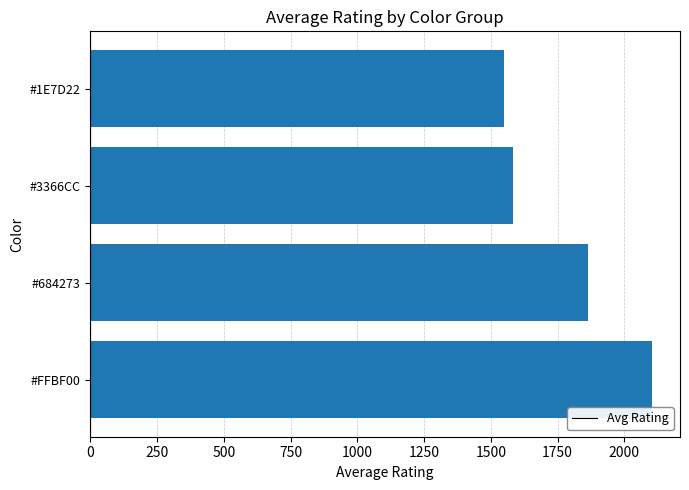

What is the minimum value shown in the chart?

1548.2